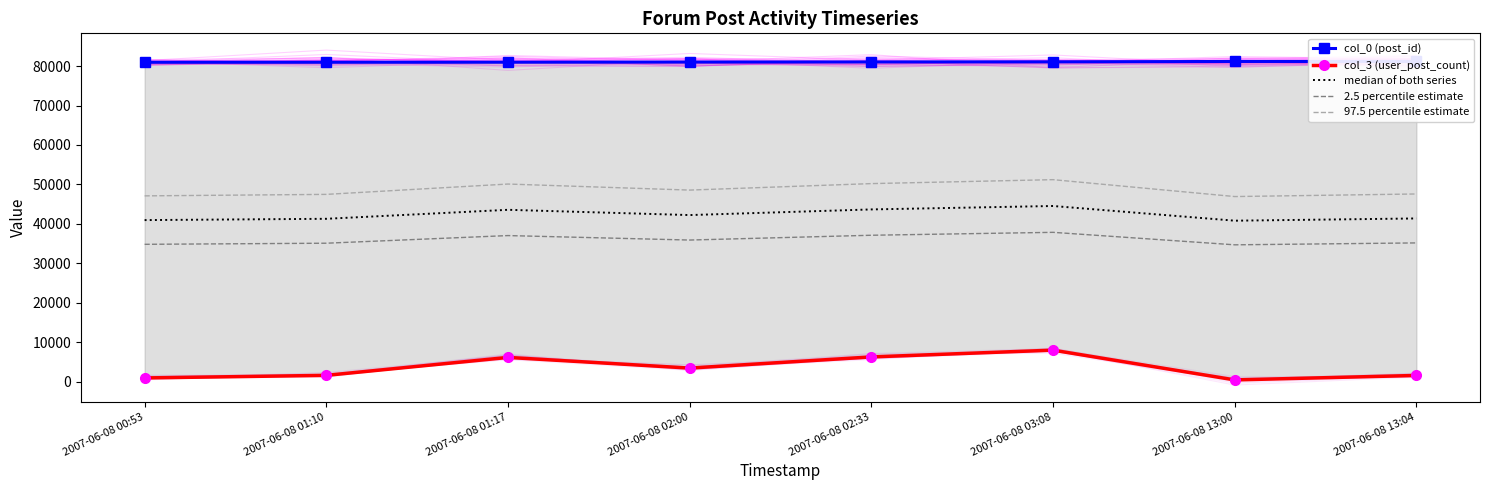

True or false: median of both series and 97.5 percentile estimate cross at least once.

False